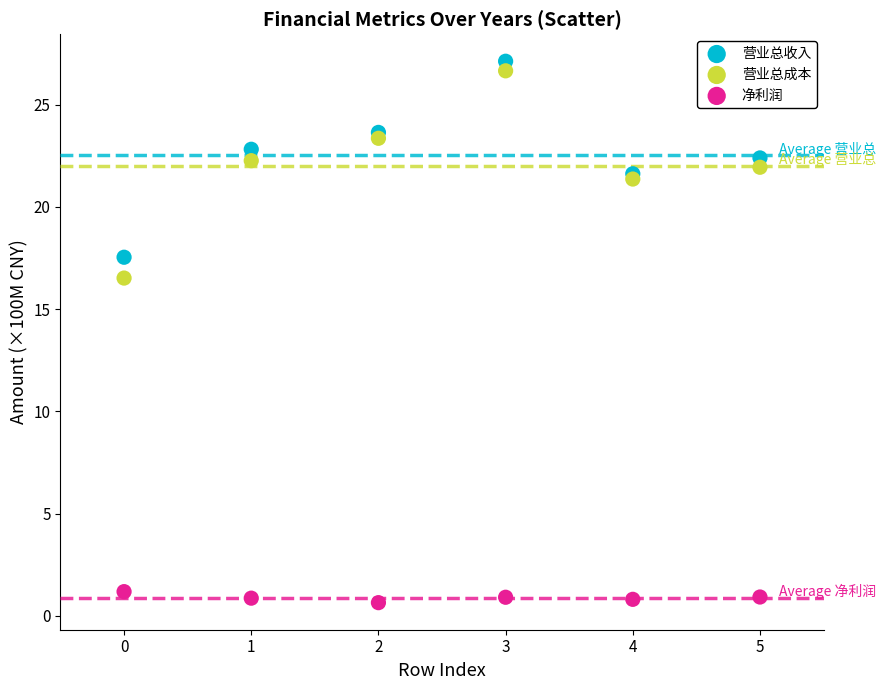

Which series contains the lowest Y value?

净利润